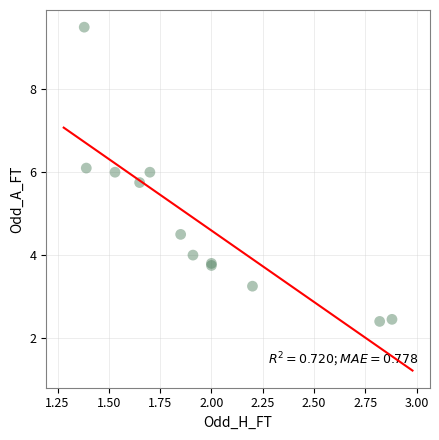

What Y value in the scatter plot is closest to 5?

4.5